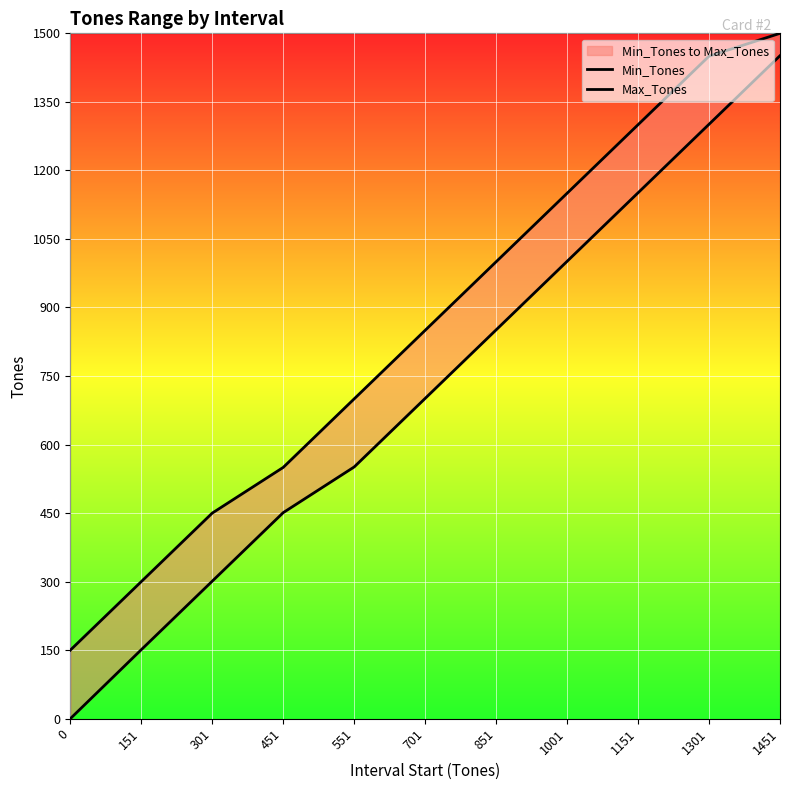

Which category has the highest value in the Min_Tones series?

1451